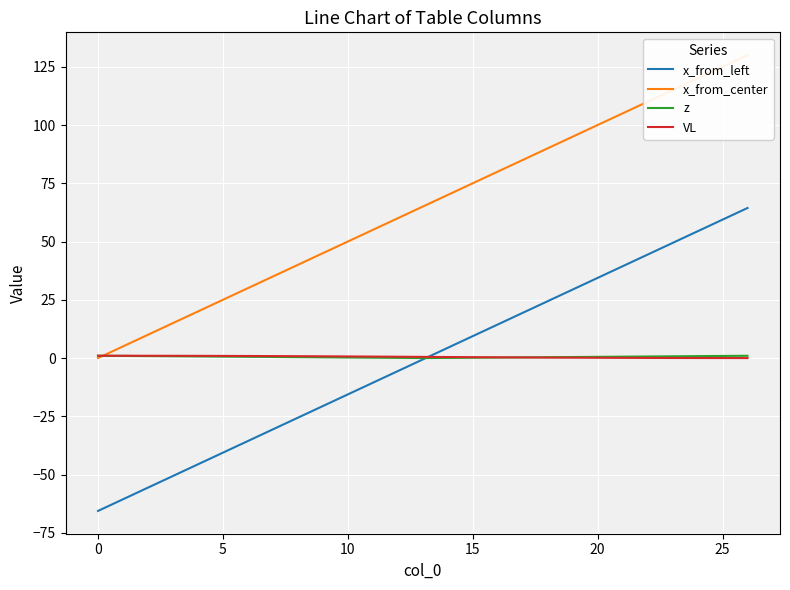

The x_from_left series shows -23.1 at 5. True or false?

False